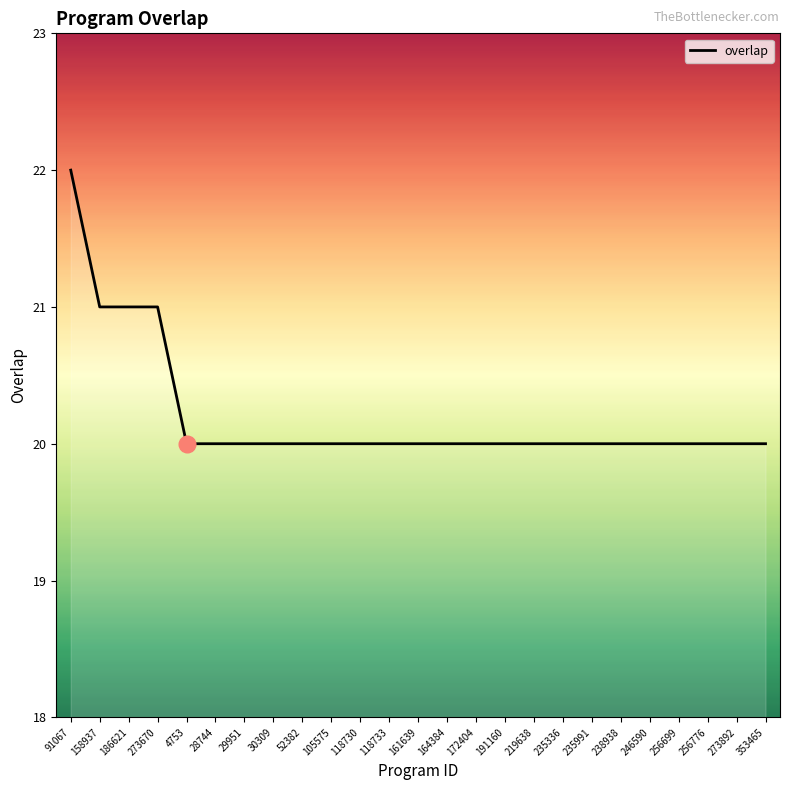

What position from the right is 273892?

2